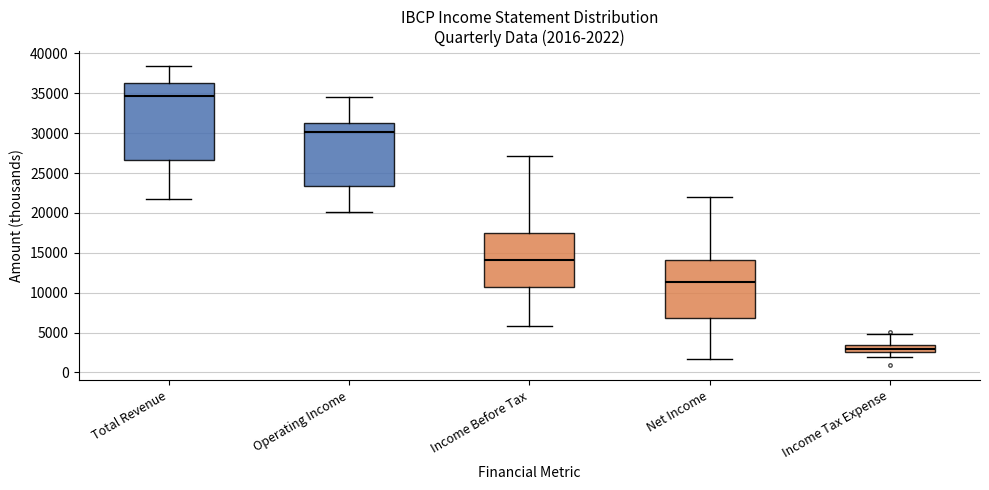

Which box is the tallest, from its lower edge to its upper edge?

Total Revenue